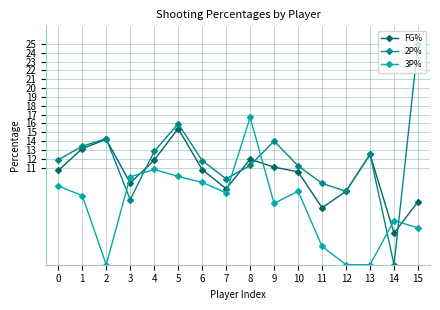

How many categories are shown in the chart?

16